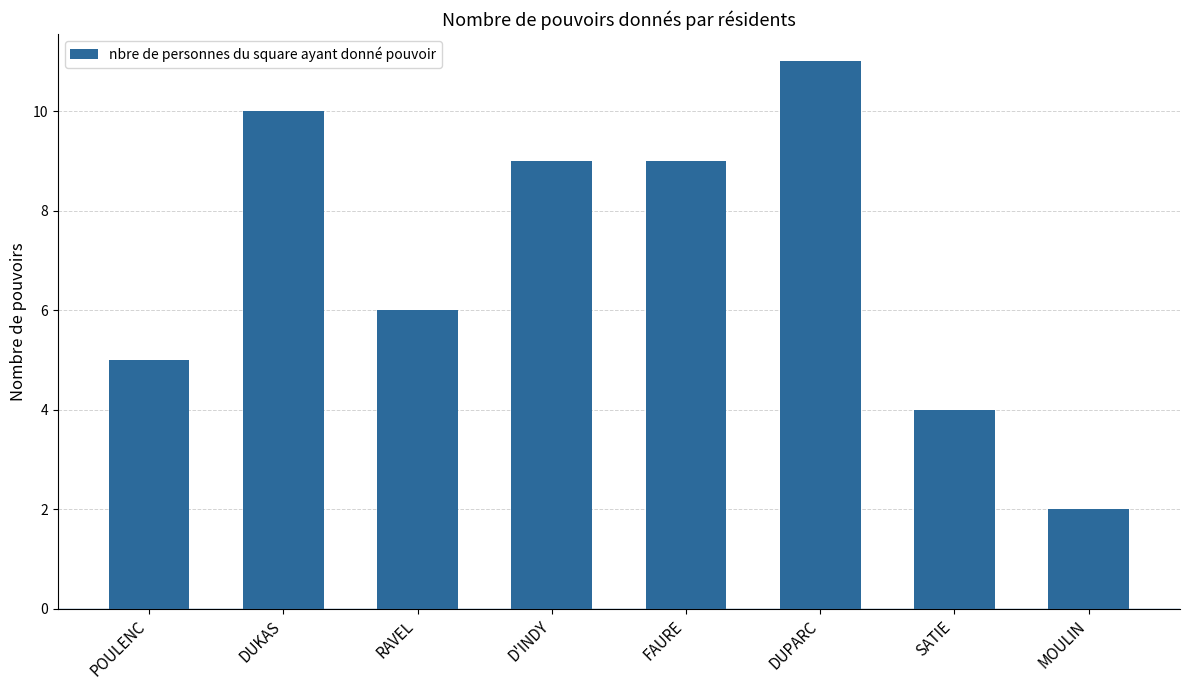

Reading right to left, transcribe all the data shown in this chart.

2	4	11	9	9	6	10	5